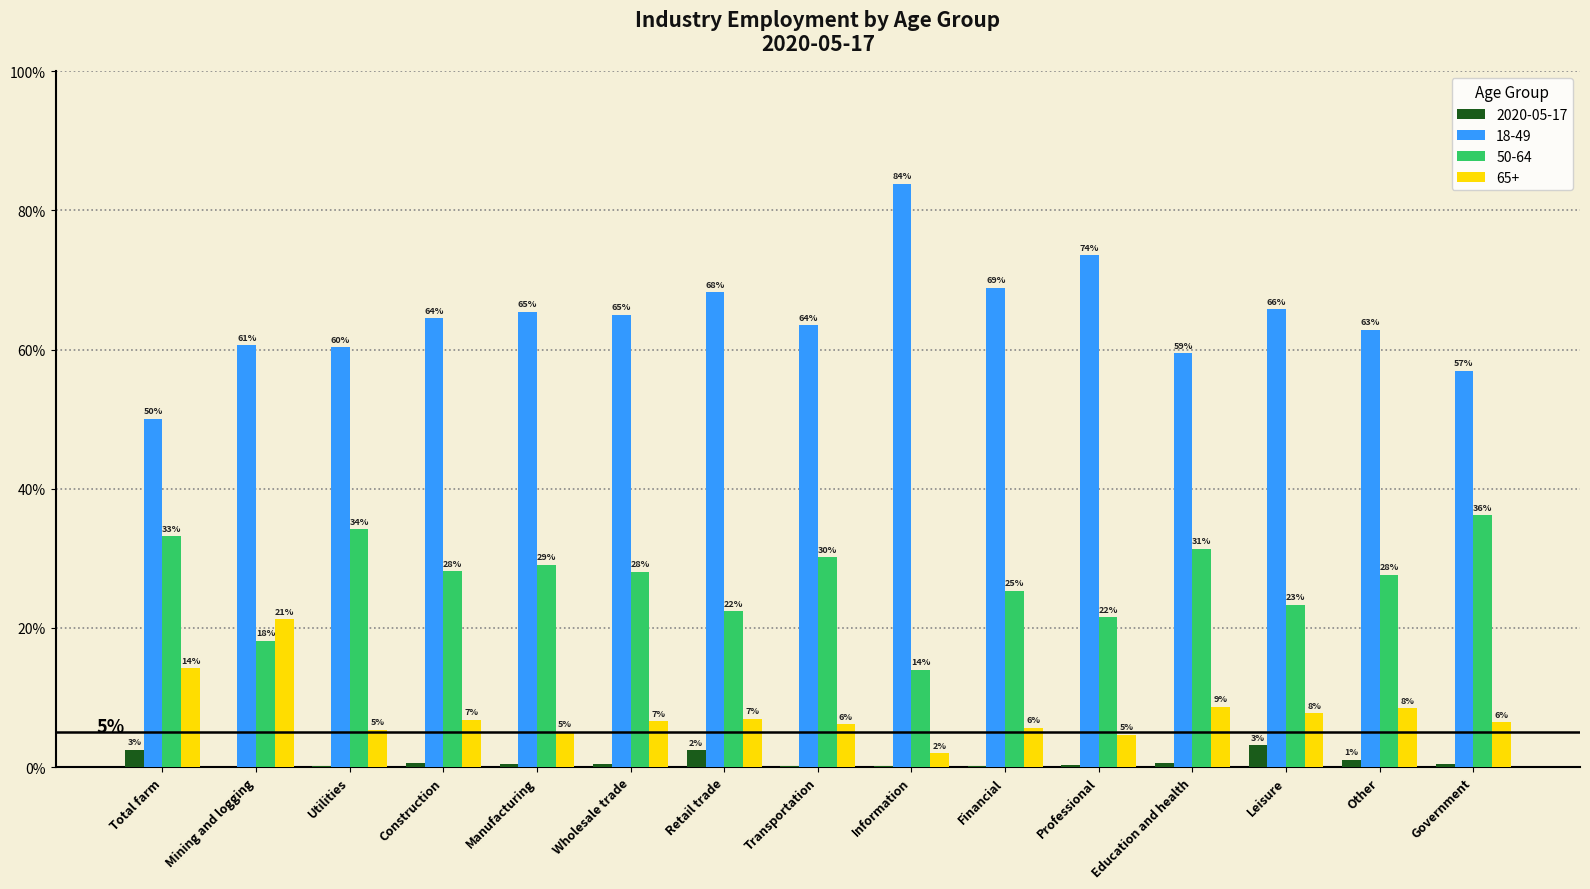

Rank the categories by 65+ value from highest to lowest.

Mining and logging, Total farm, Education and health, Other, Leisure, Retail trade, Construction, Wholesale trade, Government, Transportation, Financial, Utilities, Manufacturing, Professional, Information